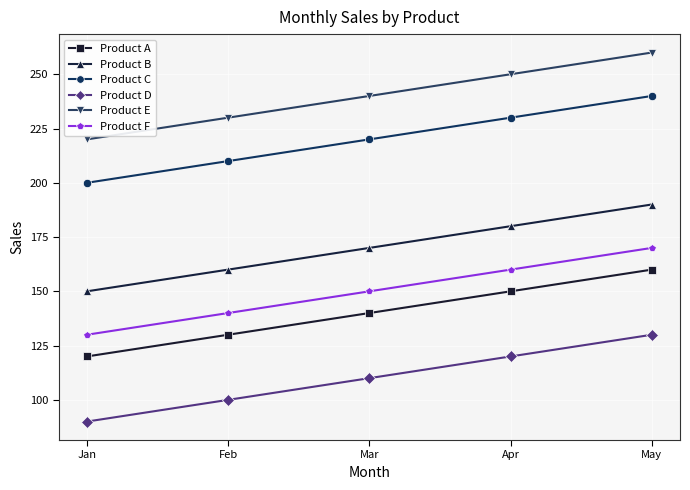

Reading left to right, list all the values displayed in this chart.

Product A: Jan=120	Feb=130	Mar=140	Apr=150	May=160
Product B: Jan=150	Feb=160	Mar=170	Apr=180	May=190
Product C: Jan=200	Feb=210	Mar=220	Apr=230	May=240
Product D: Jan=90	Feb=100	Mar=110	Apr=120	May=130
Product E: Jan=220	Feb=230	Mar=240	Apr=250	May=260
Product F: Jan=130	Feb=140	Mar=150	Apr=160	May=170